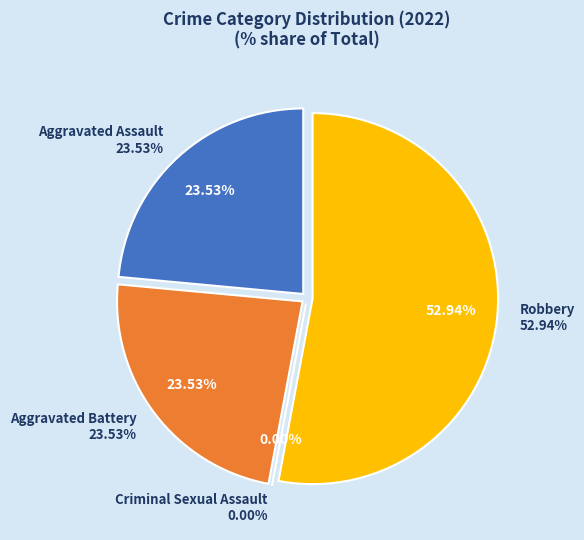

How many slices are in this pie chart?

4